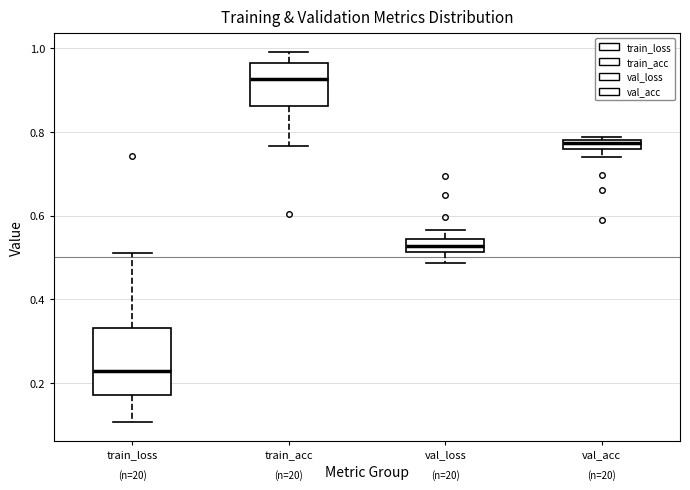

Where does the upper whisker of the box for val_loss end on the y-axis? The values are not printed on the chart, so give them approximately, as read against the axis.

0.56